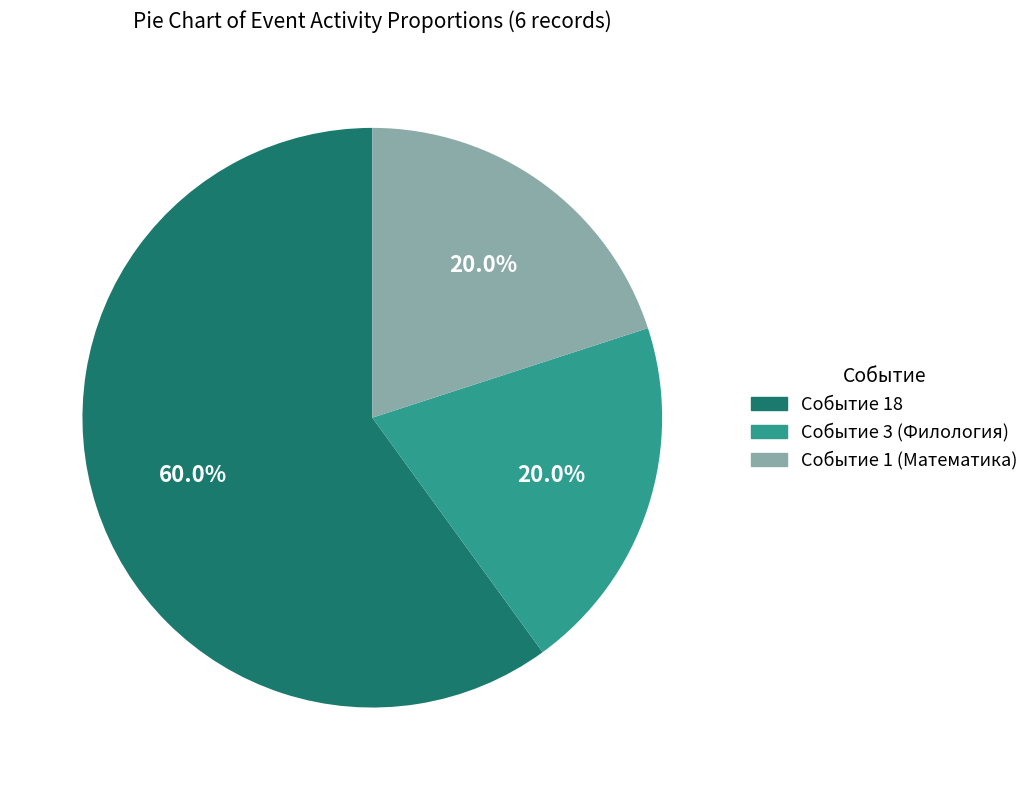

True or false: Событие 1 (Математика) accounts for 28% of the total.

False